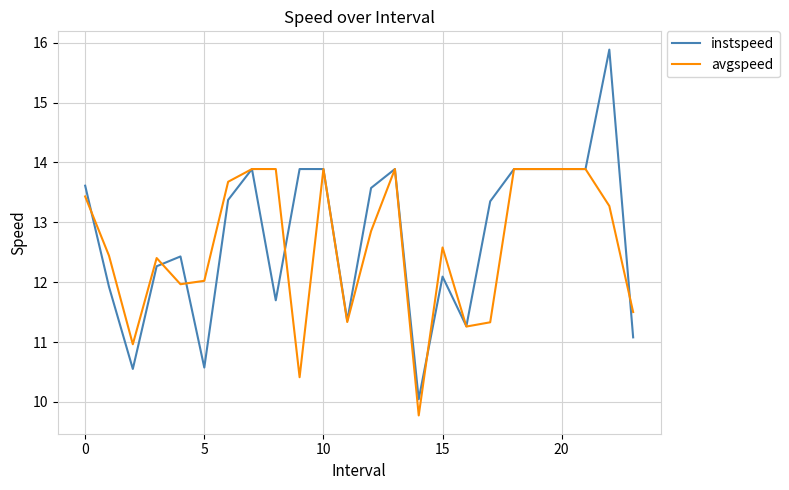

What is the maximum value shown in the chart?

15.9